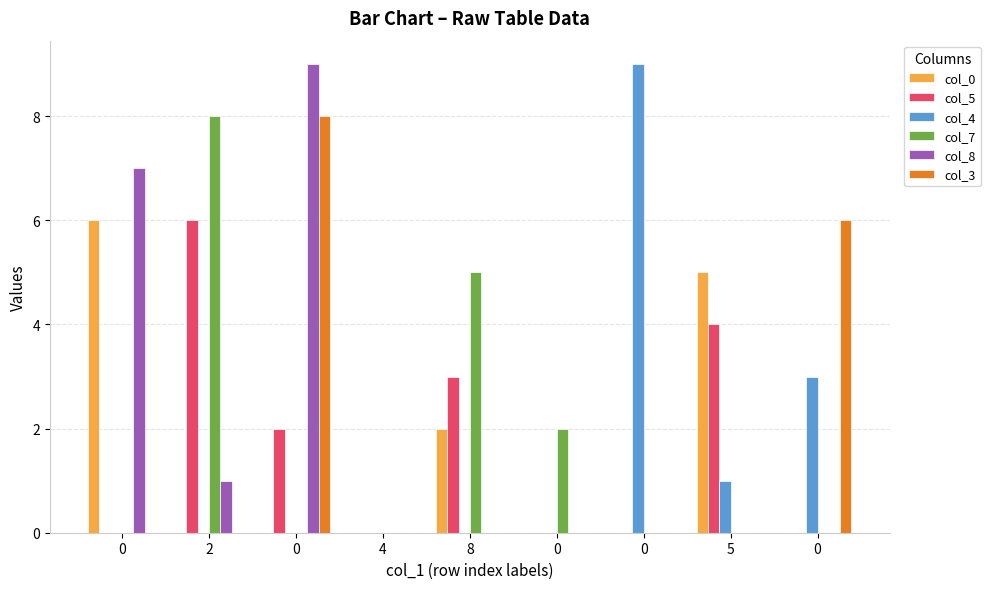

What is the total value across all series at 0?

13